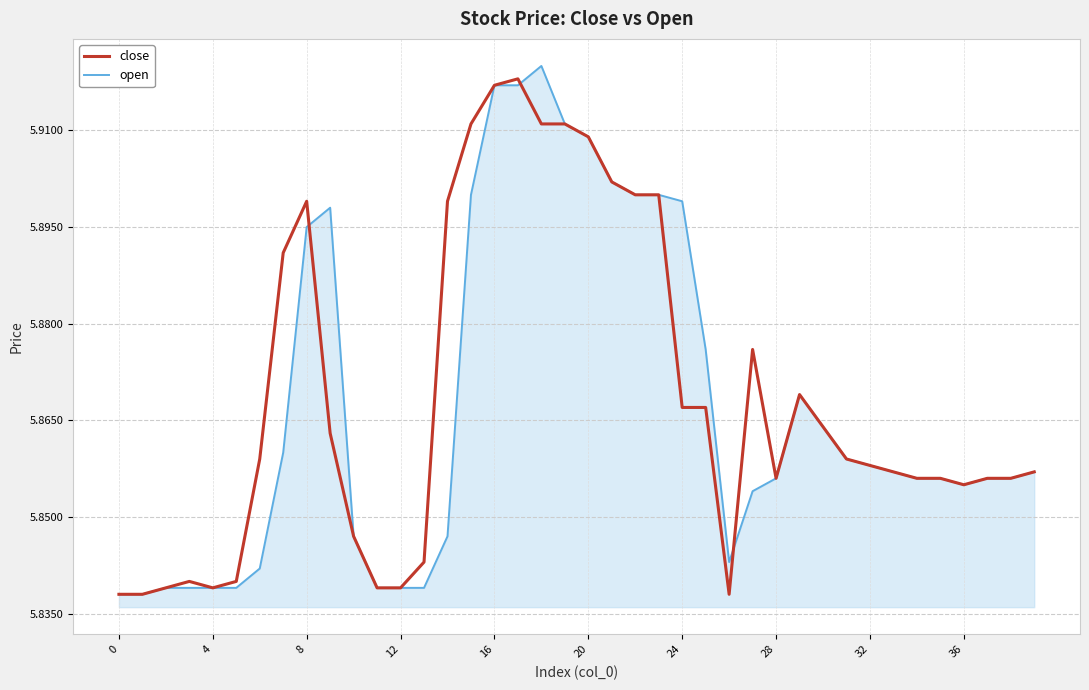

Which series has the largest range (max minus min)?

open